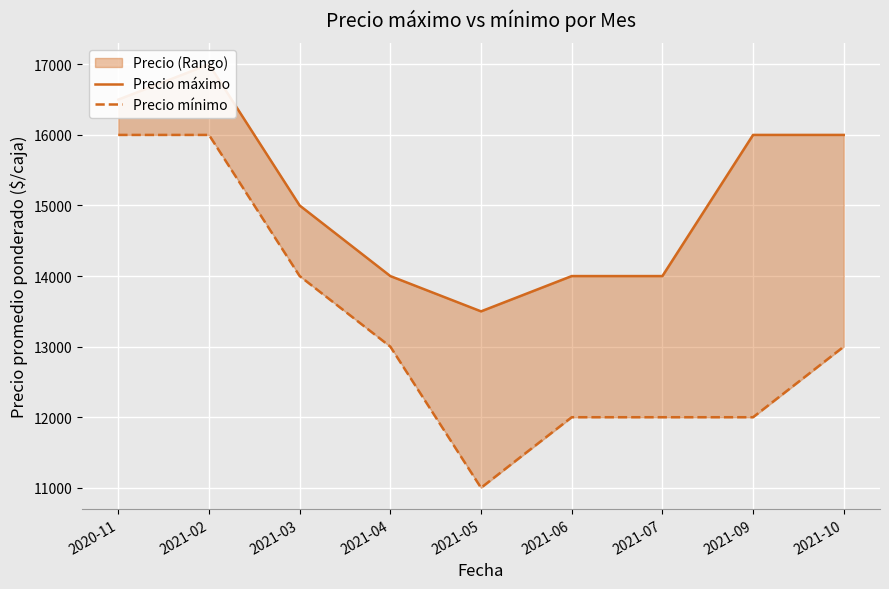

Rank the categories by Precio mínimo value from highest to lowest.

2020-11, 2021-02, 2021-03, 2021-04, 2021-10, 2021-06, 2021-07, 2021-09, 2021-05